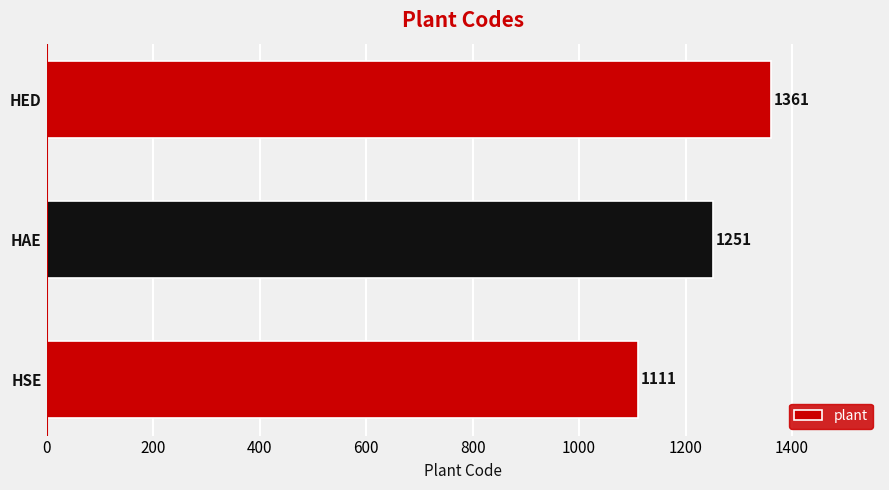

What is the average value?

1241